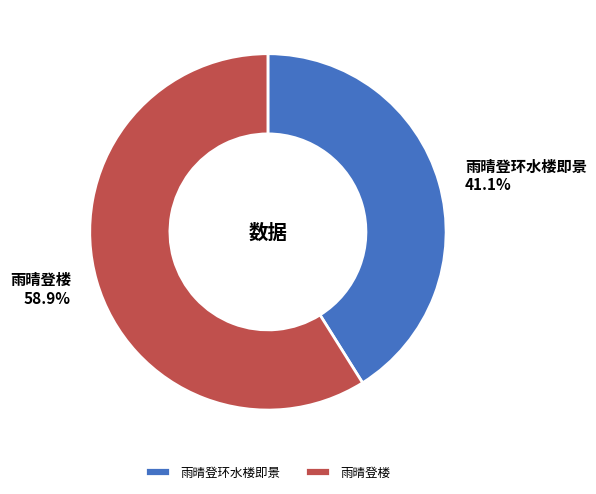

To the nearest percent, what is the combined percentage of 雨晴登环水楼即景 and 雨晴登楼?

100%